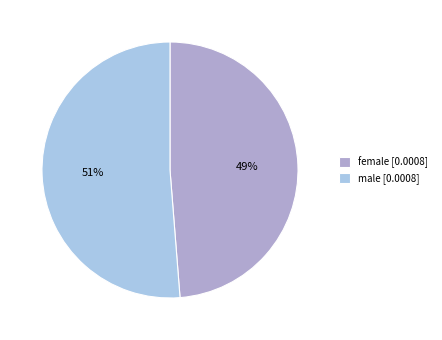

How many slices are in this pie chart?

2